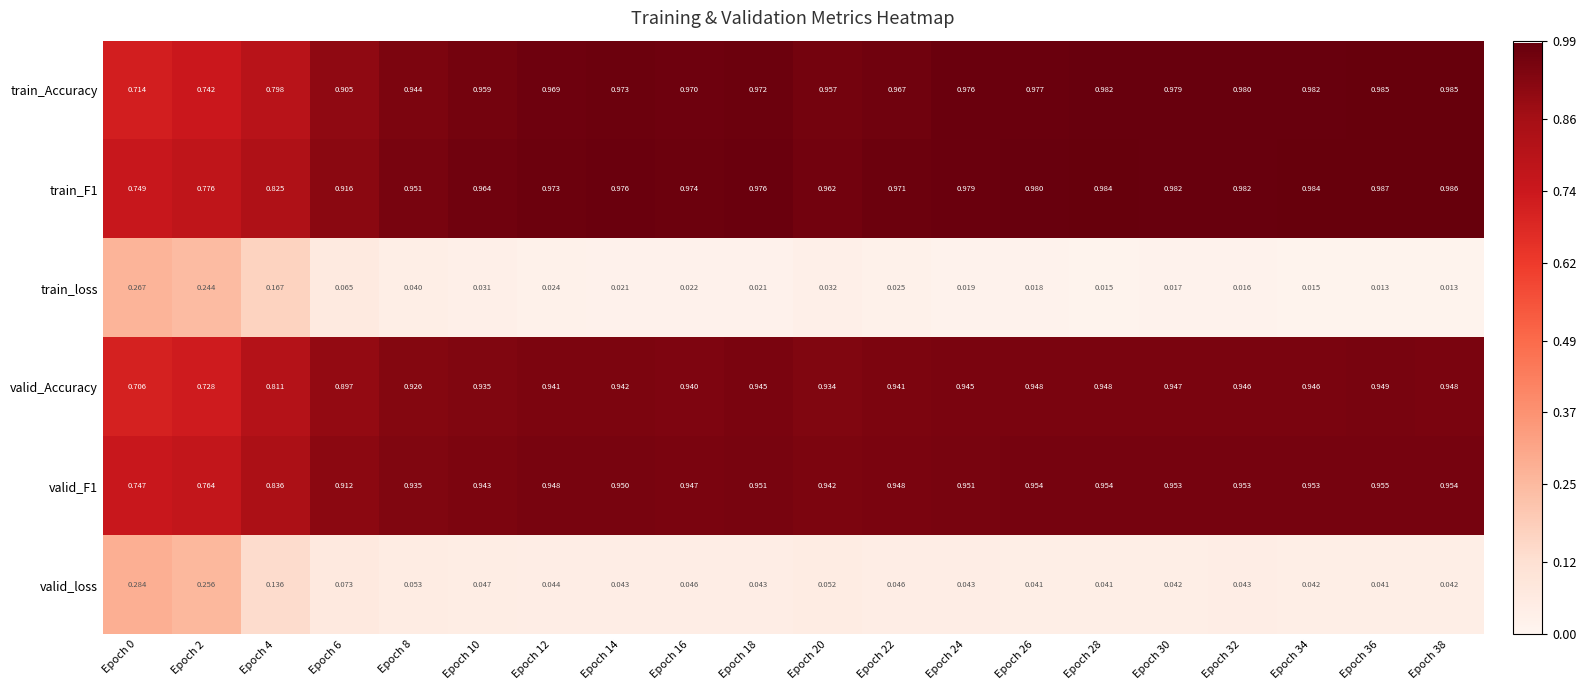

Is the value of valid_Accuracy at Epoch 20 greater than the value of train_F1 at Epoch 34?

No